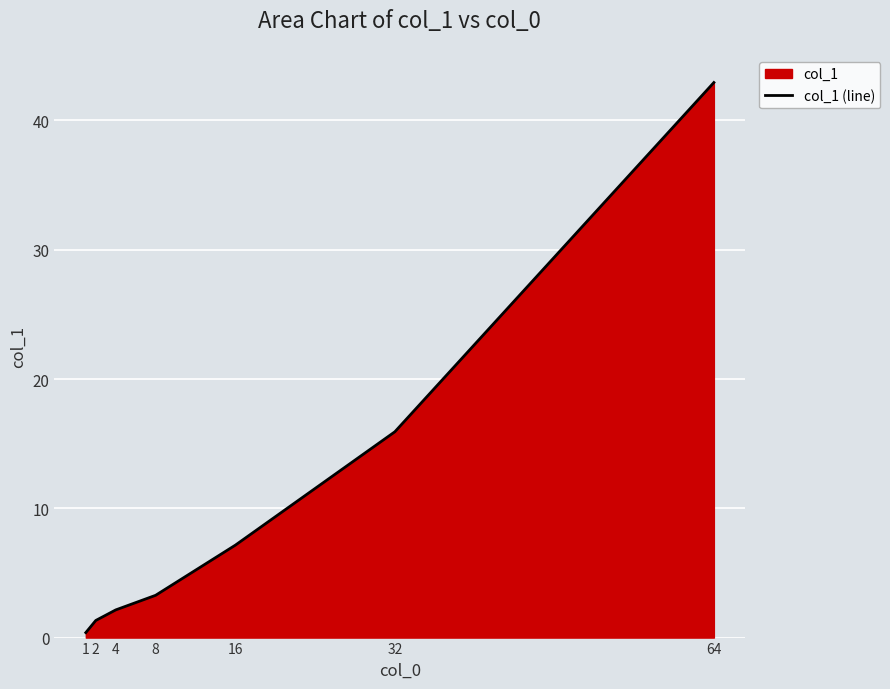

Which category has the highest value across all series?

64